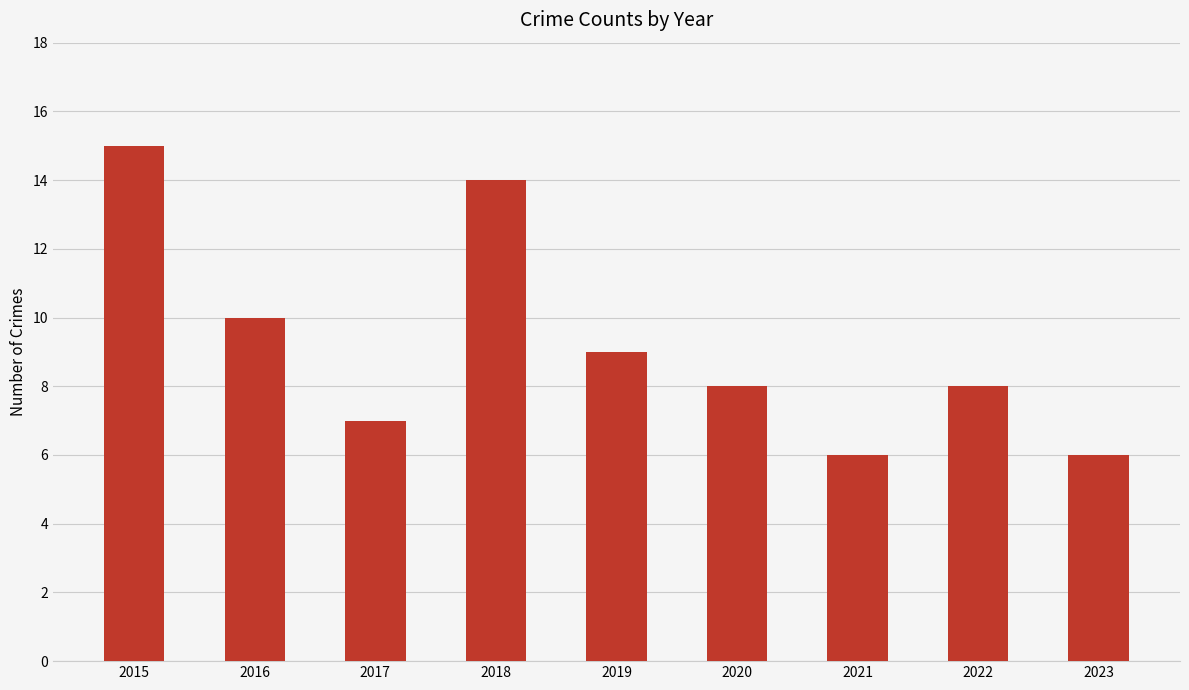

What is the greatest value displayed?

15